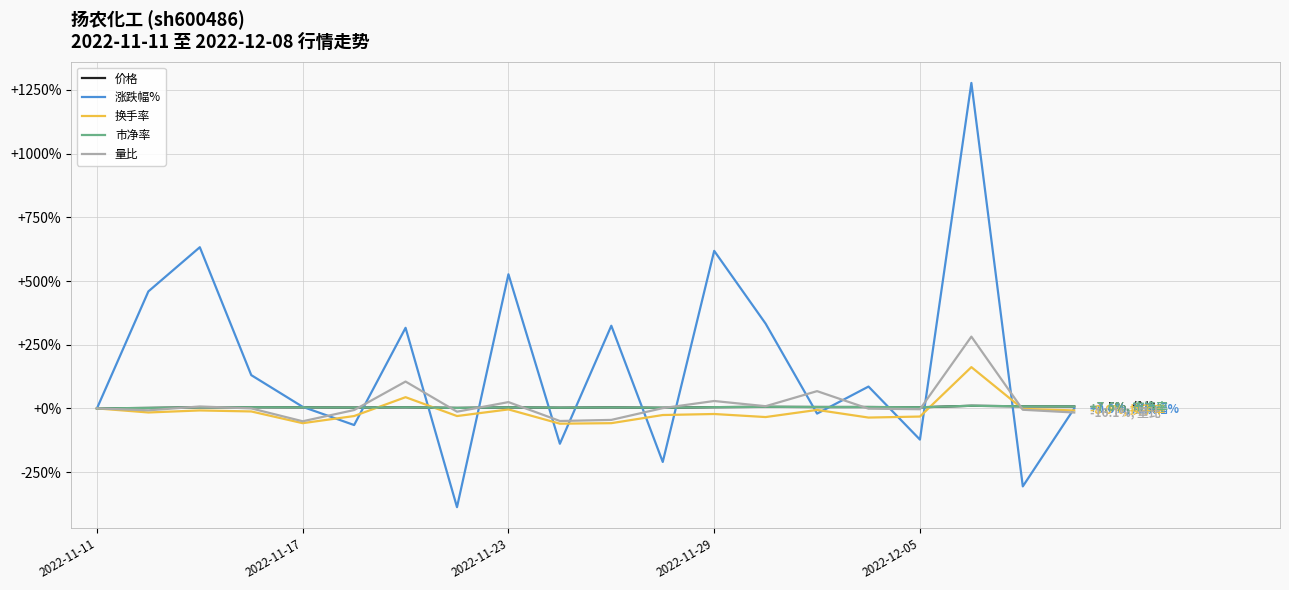

Which series has the largest range (max minus min)?

涨跌幅%